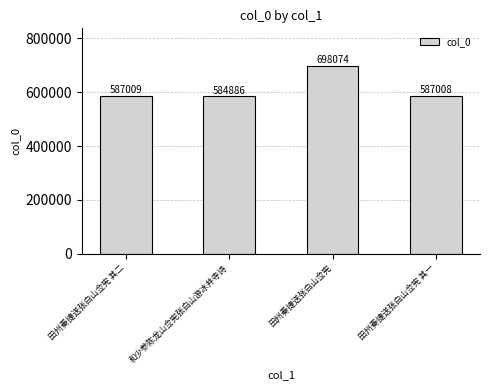

At which label is the value closest to 641480?

田州奏捷送张白山佥宪 其二